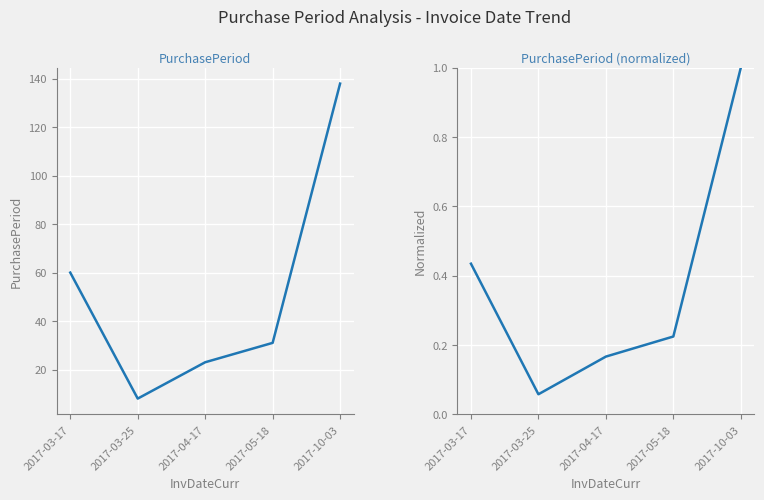

List the labels in order of PurchasePeriod value, smallest first.

2017-03-25, 2017-04-17, 2017-05-18, 2017-03-17, 2017-10-03